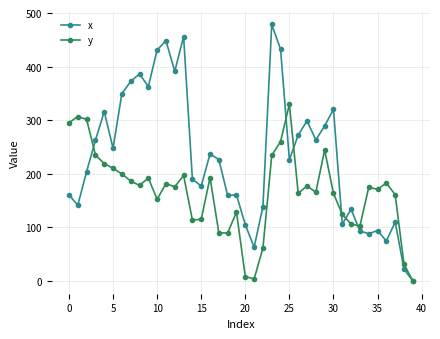

At how many categories does at least one series exceed 440?

3